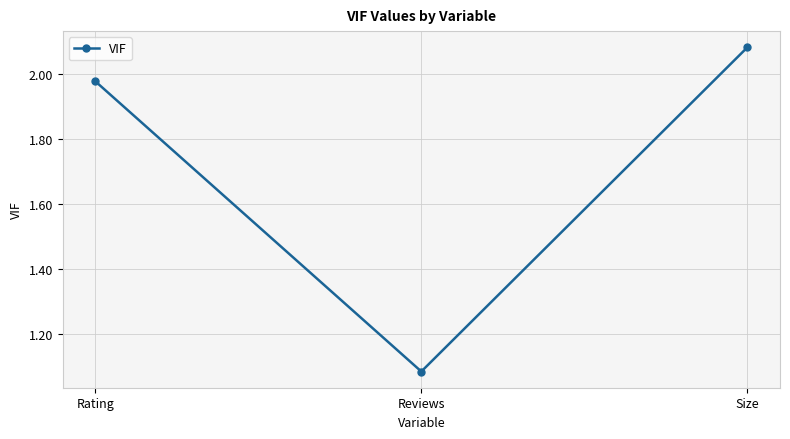

The value at Rating is 1.2. True or false?

False